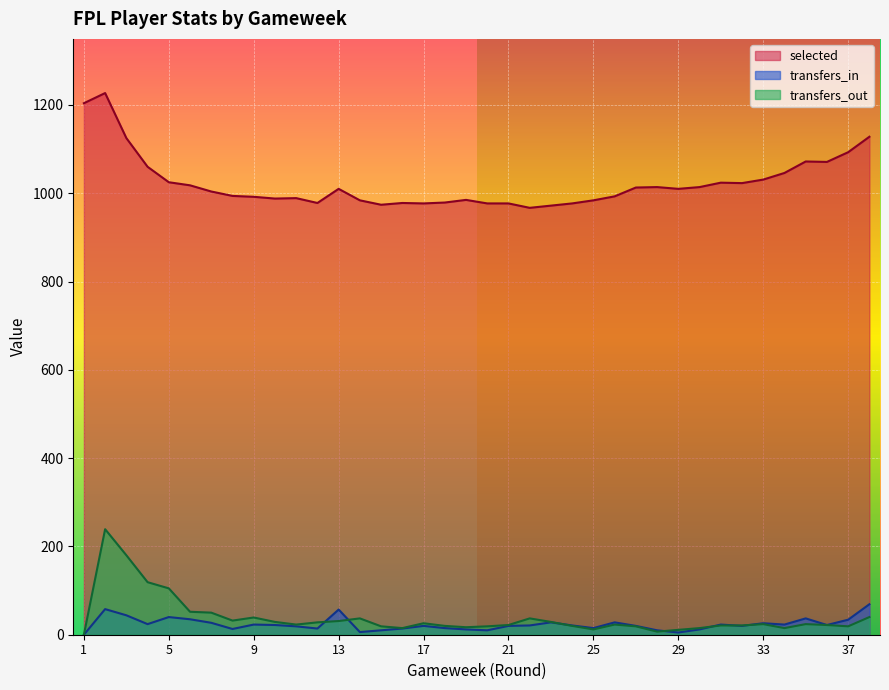

True or false: transfers_out and selected intersect in this chart.

False